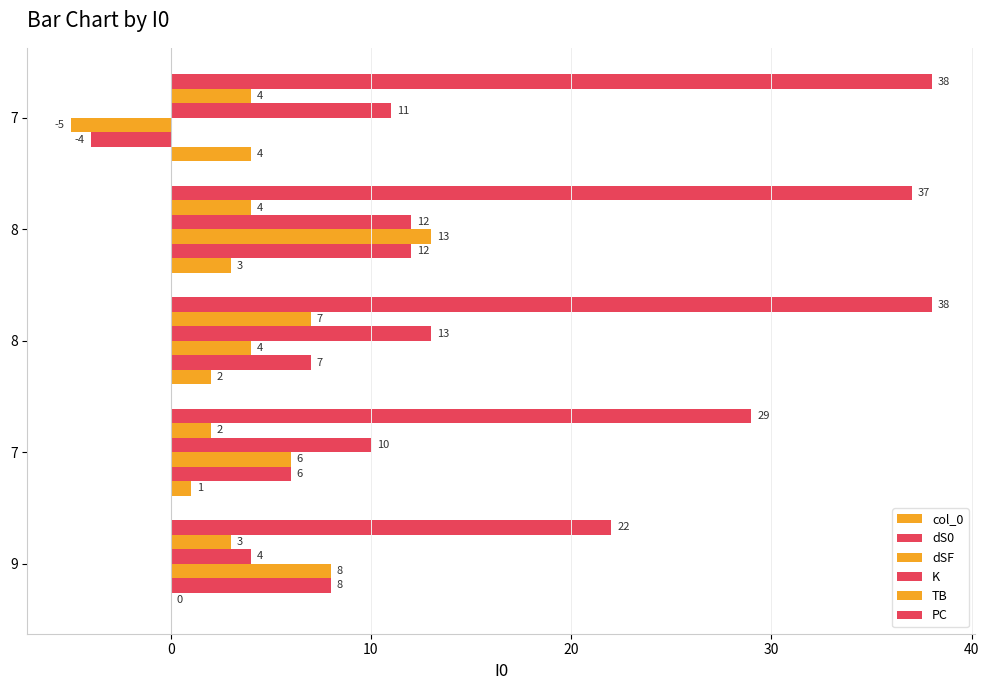

What is the sum of all PC values?

164